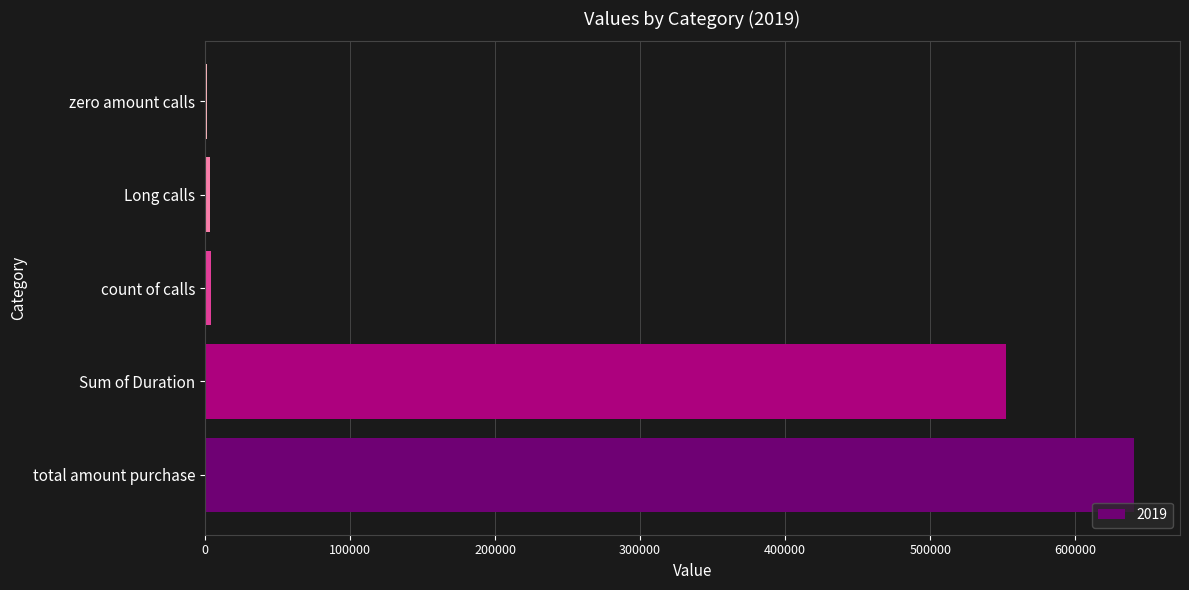

What is the sum of all values?

1201444